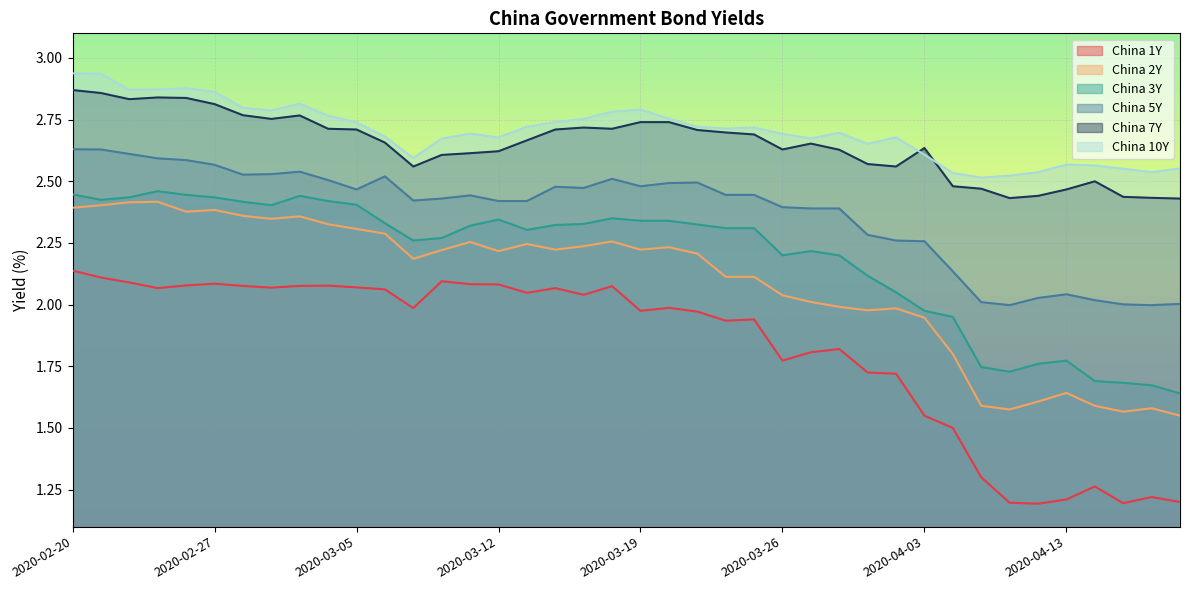

True or false: China 5Y and China 1Y intersect in this chart.

False